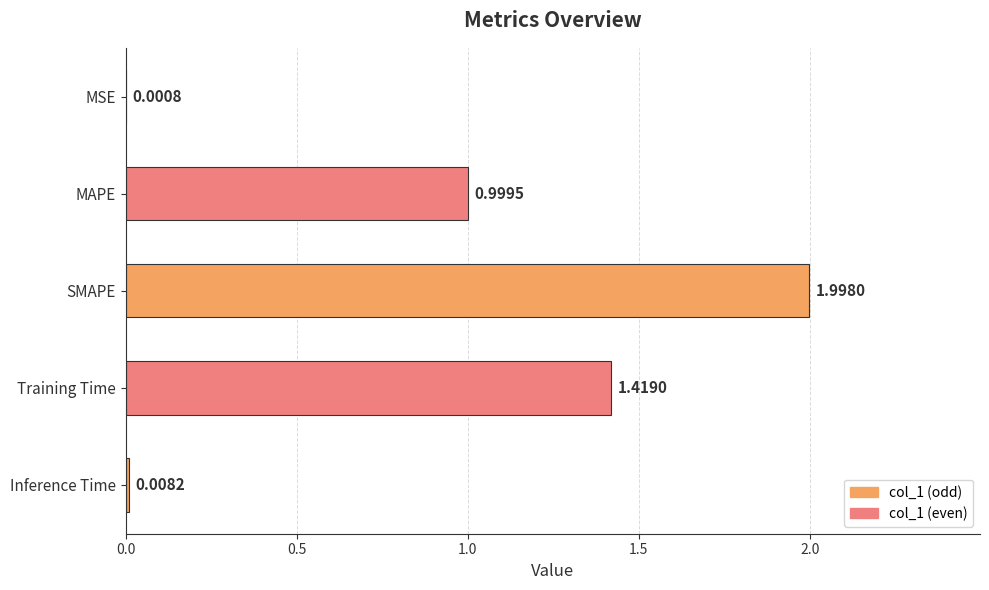

What is the change in value from MSE to MAPE?

+1.0